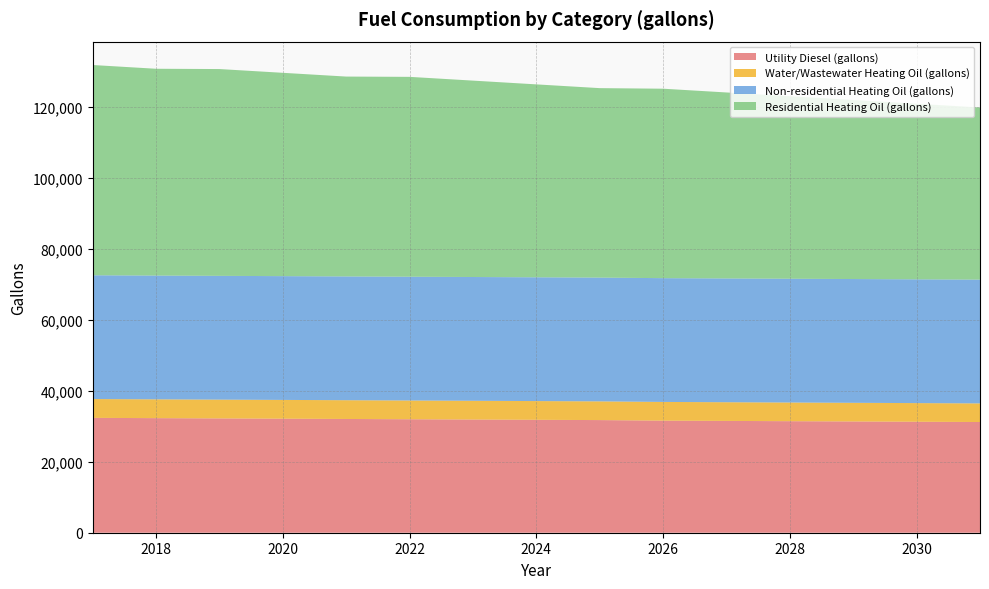

Reading right to left, transcribe all the data shown in this chart.

Utility Diesel (gallons): 31203.3	31281.5	31359.7	31437.9	31516.1	31594.3	31750.7	31828.9	31907.1	31985.3	32063.5	32141.7	32219.9	32298.1	32376.3
Water/Wastewater Heating Oil (gallons): 5251.7	5255.4	5259.8	5264.8	5268.4	5272.0	5275.9	5279.7	5283.5	5287.0	5290.6	5294.0	5297.5	5301.0	5303.5
Non-residential Heating Oil (gallons): 34889.3	34889.3	34889.3	34889.3	34889.3	34889.3	34889.3	34889.3	34889.3	34889.3	34889.3	34889.3	34889.3	34889.3	34889.3
Residential Heating Oil (gallons): 48515.1	49492.7	50470.3	51447.9	52425.5	53403.2	53403.2	54380.8	55358.4	56336.0	56336.0	57313.7	58291.3	58291.3	59268.9